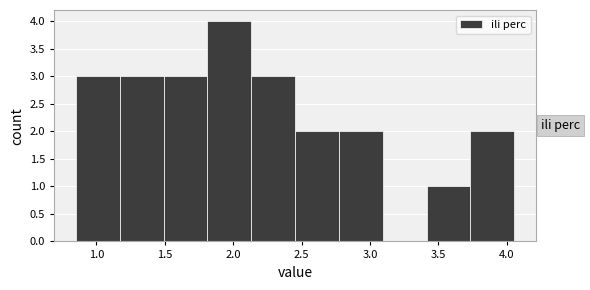

What is the height of the bar covering 3.40 to 3.75 on the x-axis? Neither the bar edges nor the heights are printed on the chart, so give them approximately, as read against the axes.

1